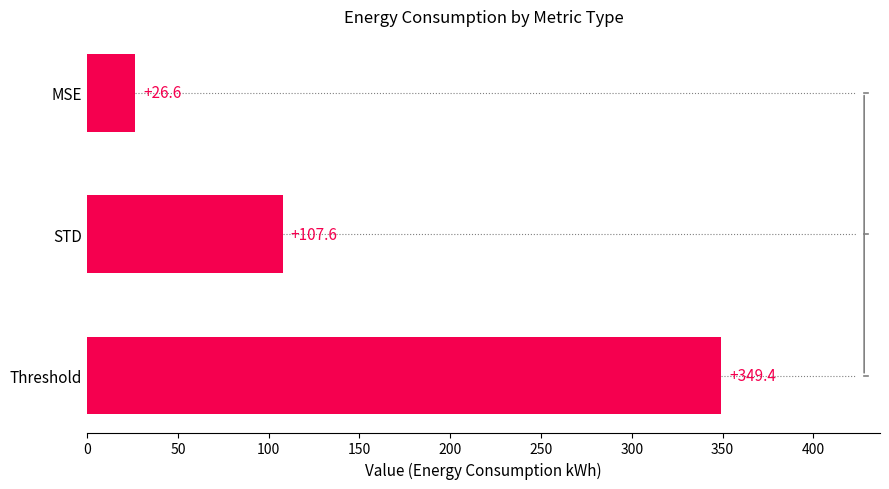

Are the bars grouped side by side (vs. stacked)?

No